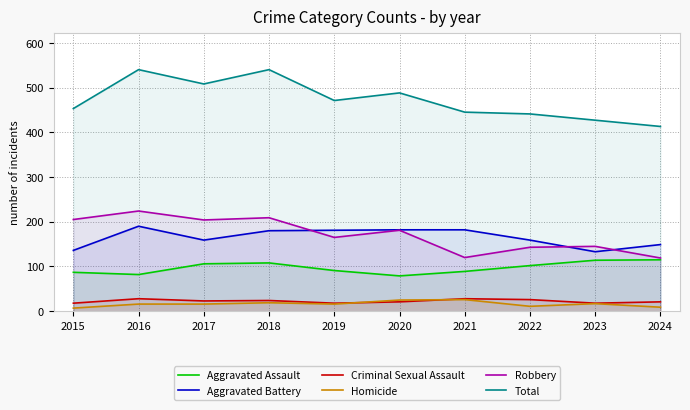

What is the value of the Robbery point at the 5th from the left?

165